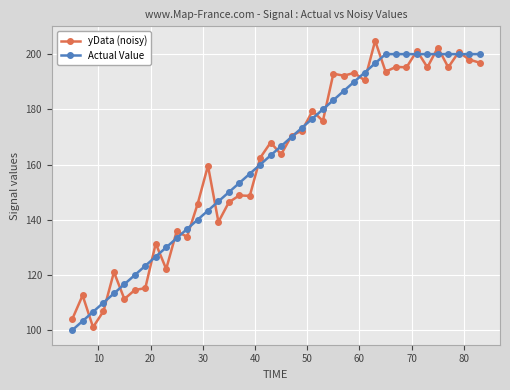

Rank the series by their maximum value, from highest to lowest.

yData (noisy), Actual Value